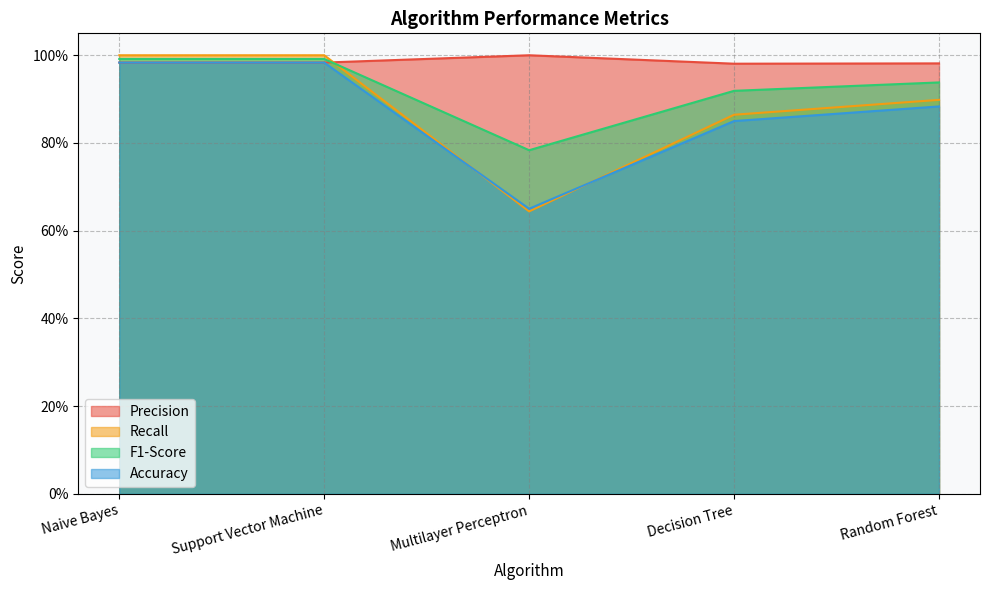

How many distinct data groups are displayed?

4